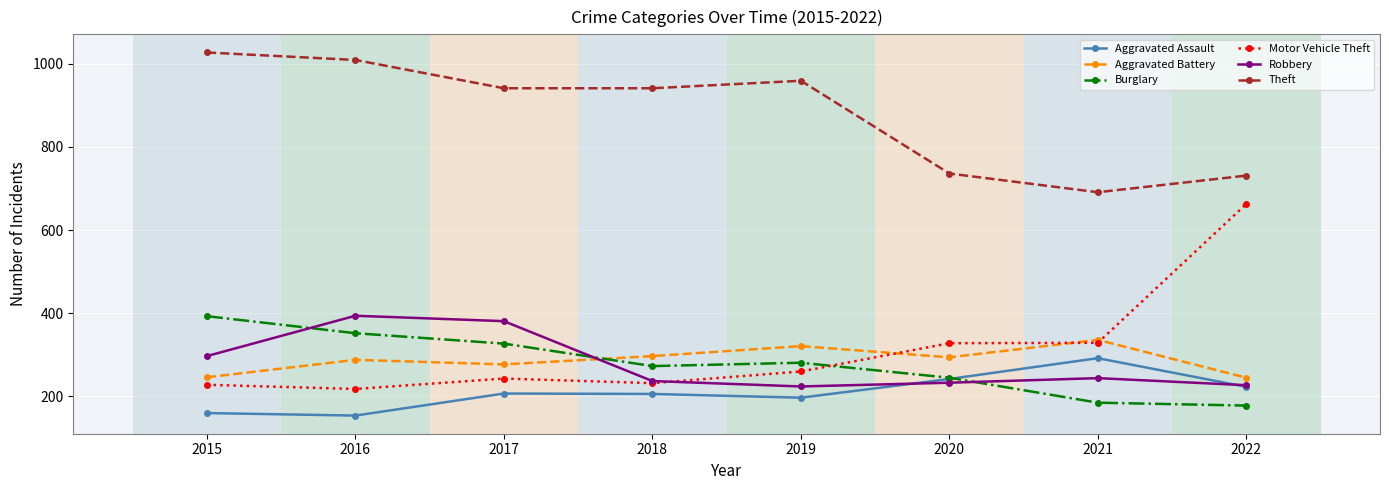

What is the sum of the Motor Vehicle Theft values at 2019 and 2021?

589